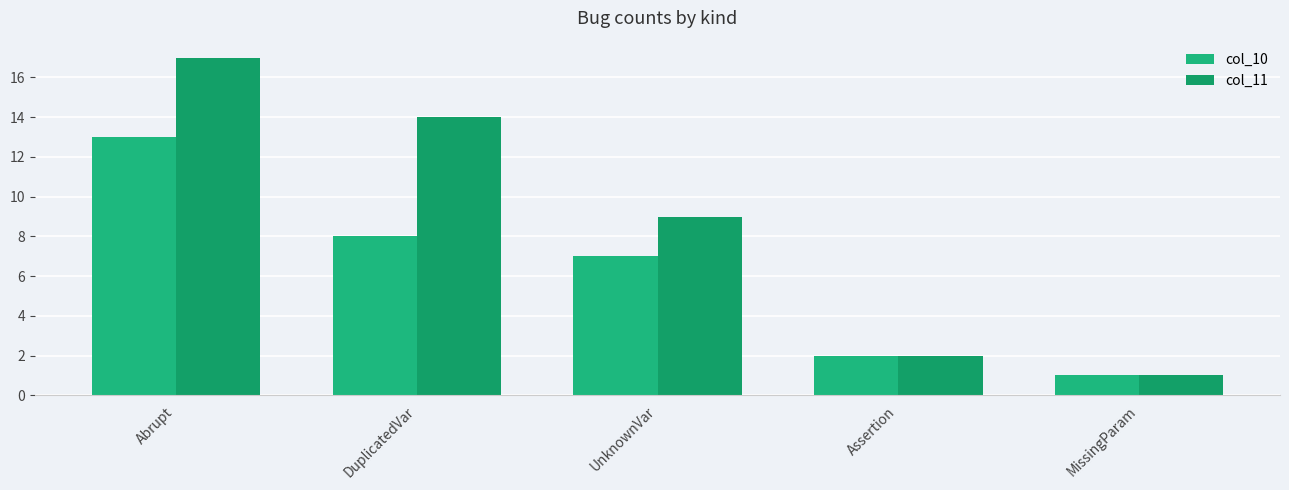

Where does the col_10 series first go above 7?

Abrupt